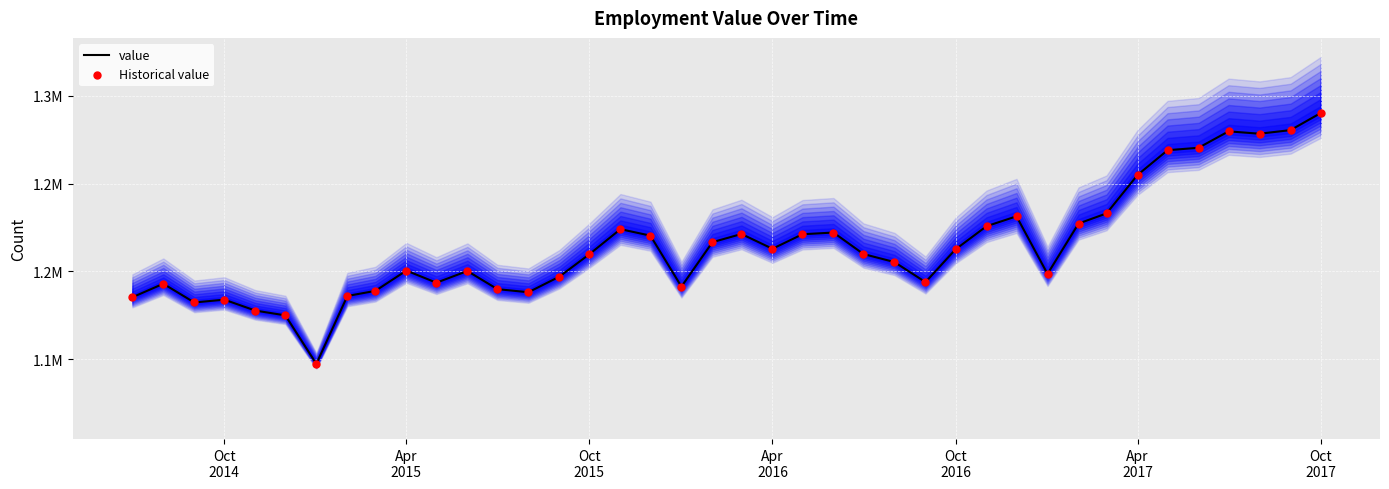

Which series has the largest total across all categories?

value